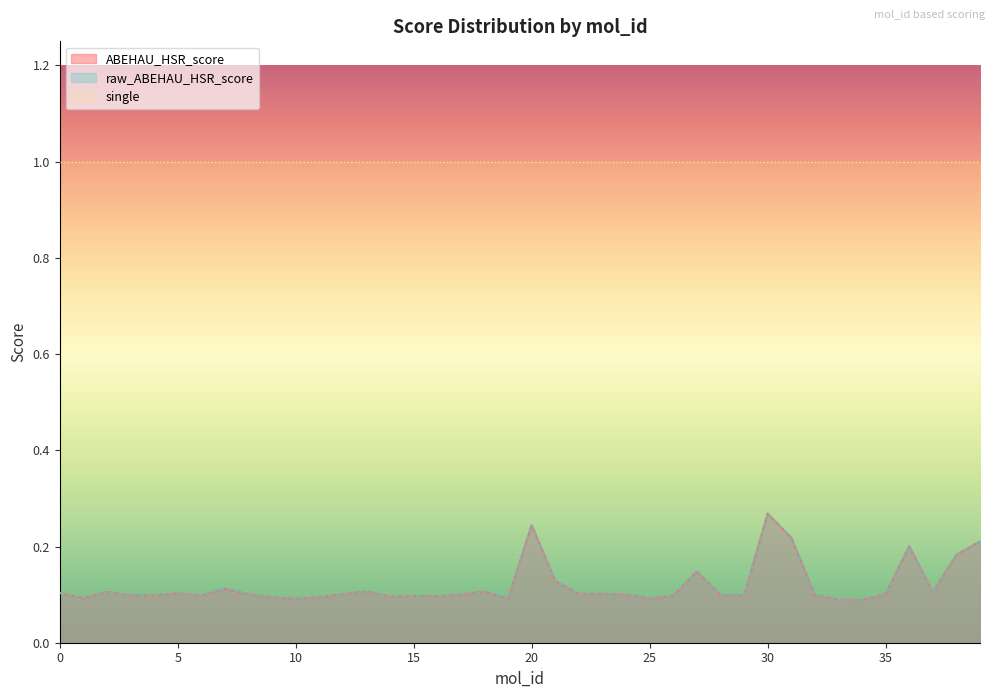

Reading left to right, extract all data points from this chart.

ABEHAU_HSR_score: 0.1	0.1	0.1	0.1	0.1	0.1	0.1	0.1	0.1	0.1	0.1	0.1	0.1	0.1	0.1	0.1	0.1	0.1	0.1	0.1	0.2	0.1	0.1	0.1	0.1	0.1	0.1	0.1	0.1	0.1	0.3	0.2	0.1	0.1	0.1	0.1	0.2	0.1	0.2	0.2
raw_ABEHAU_HSR_score: 0.1	0.1	0.1	0.1	0.1	0.1	0.1	0.1	0.1	0.1	0.1	0.1	0.1	0.1	0.1	0.1	0.1	0.1	0.1	0.1	0.2	0.1	0.1	0.1	0.1	0.1	0.1	0.1	0.1	0.1	0.3	0.2	0.1	0.1	0.1	0.1	0.2	0.1	0.2	0.2